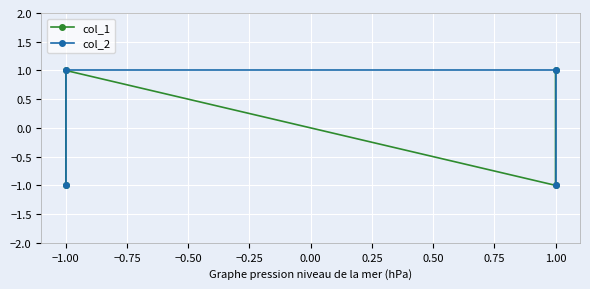

At which category does col_1 reach its first local peak?

−1.00